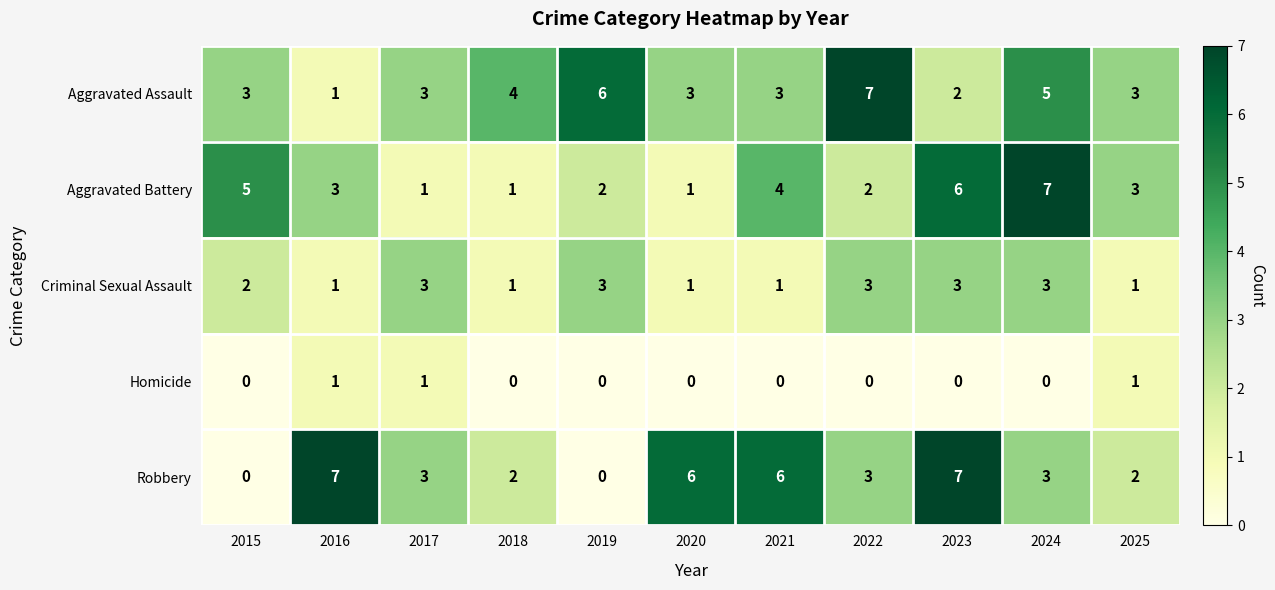

At which label is Criminal Sexual Assault closest to 2?

2015